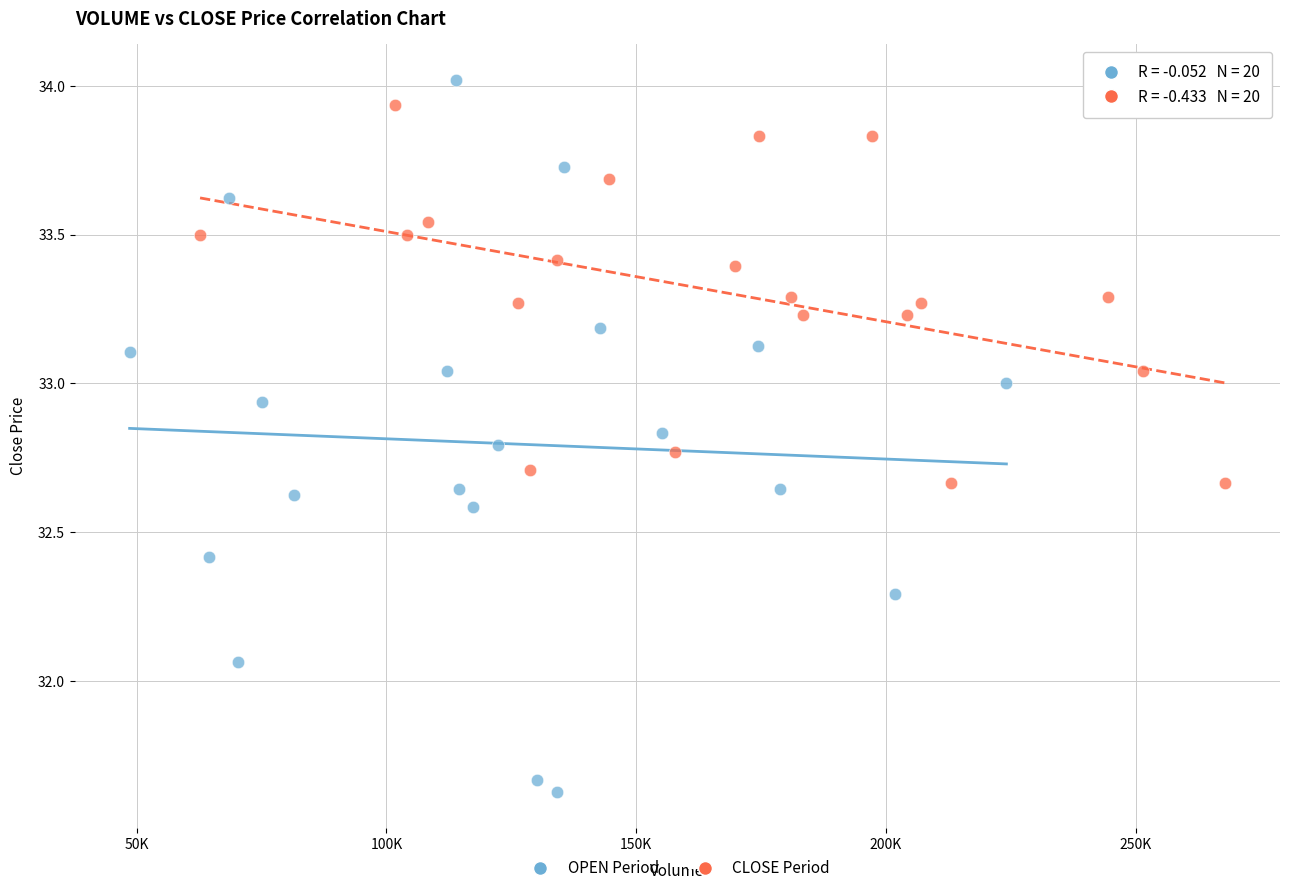

Which series contains the lowest Y value?

OPEN Period